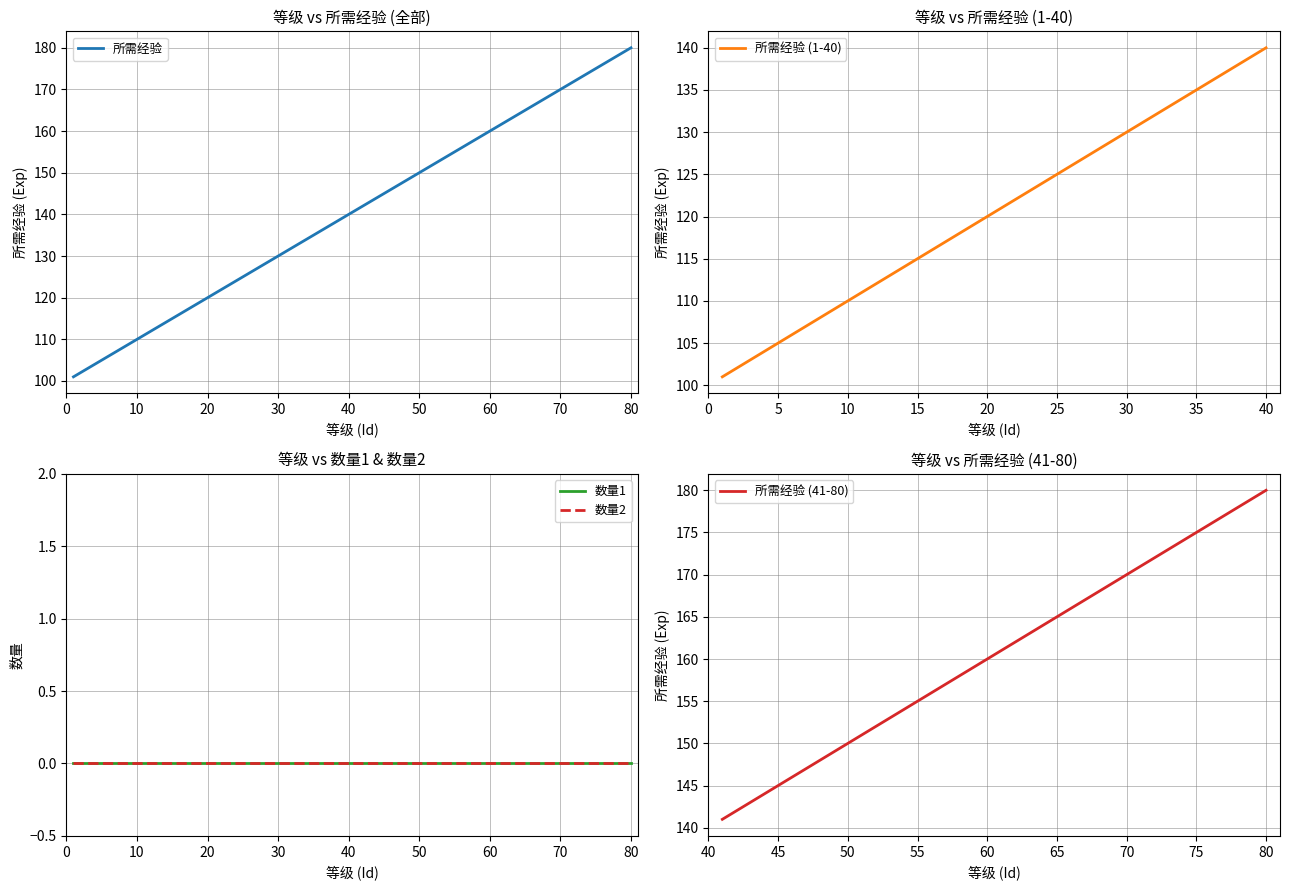

What is the lowest value of the 所需经验 series?

101